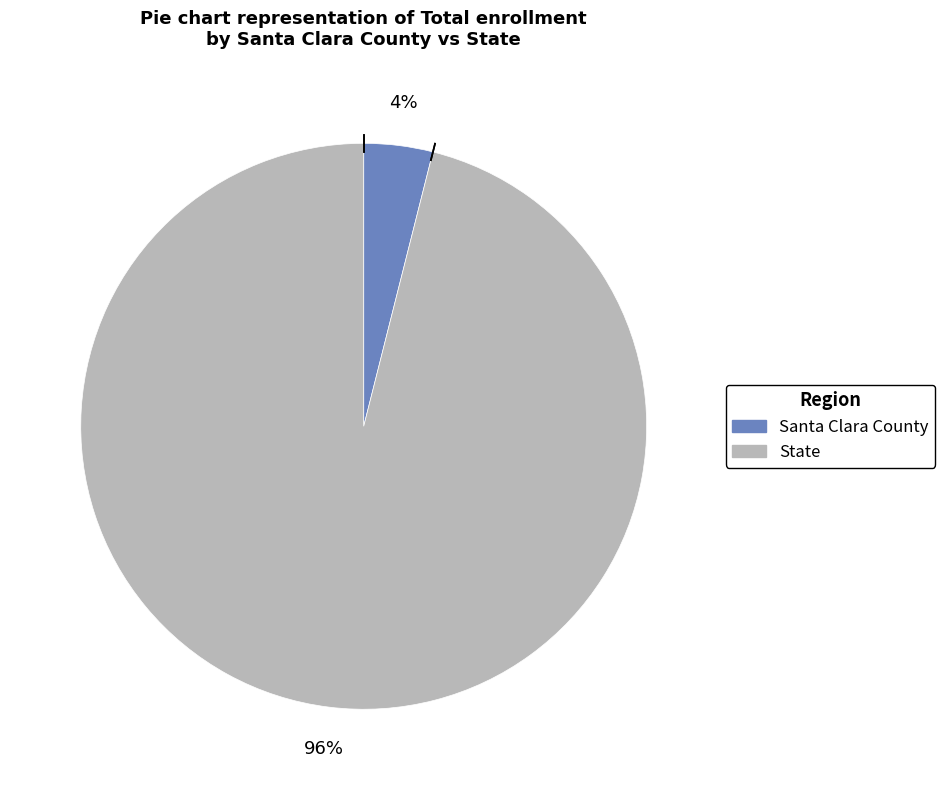

The State slice represents 96% of the pie. True or false?

True